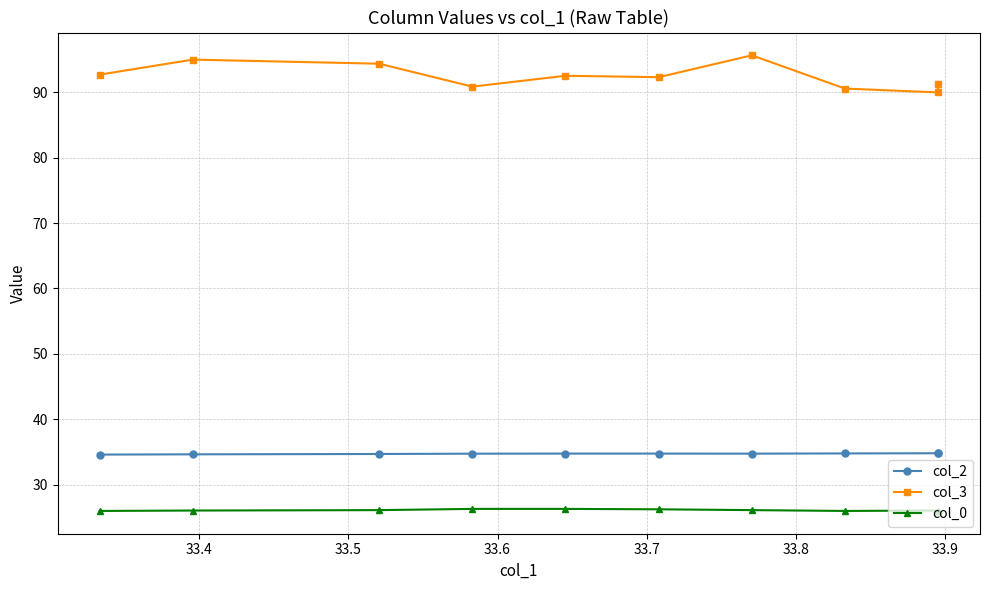

What is the difference between the maximum and minimum values in the col_3 series?

5.7